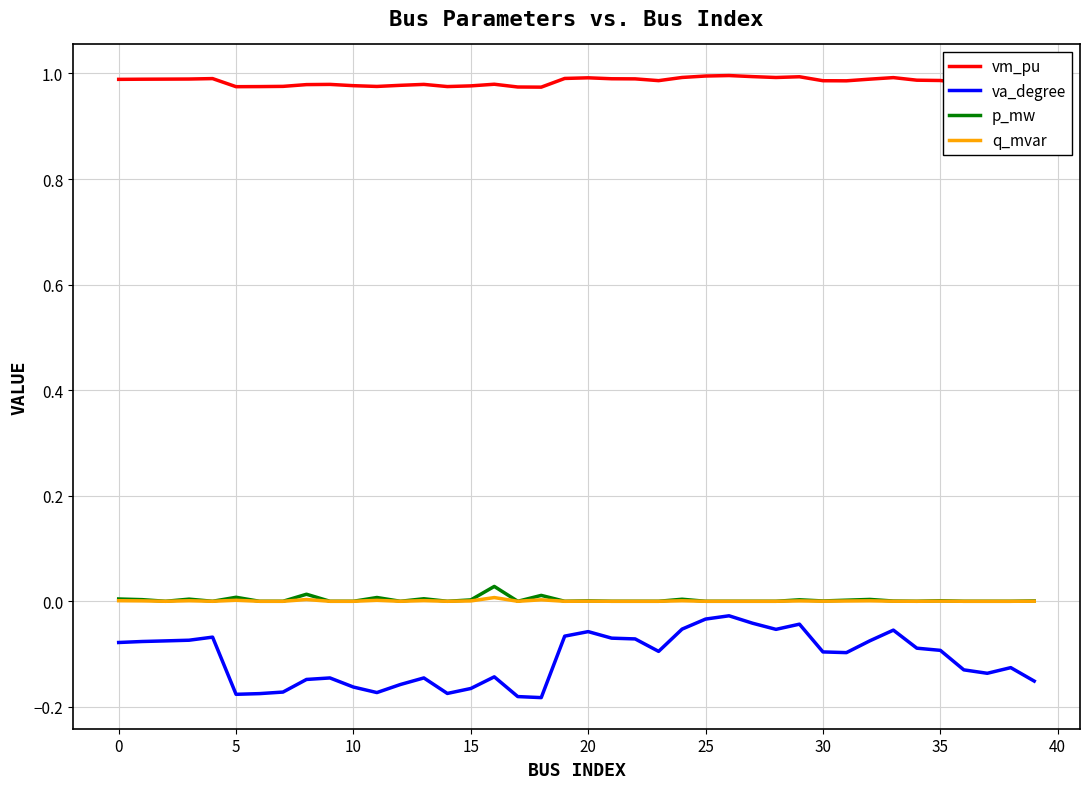

True or false: va_degree and p_mw intersect in this chart.

False